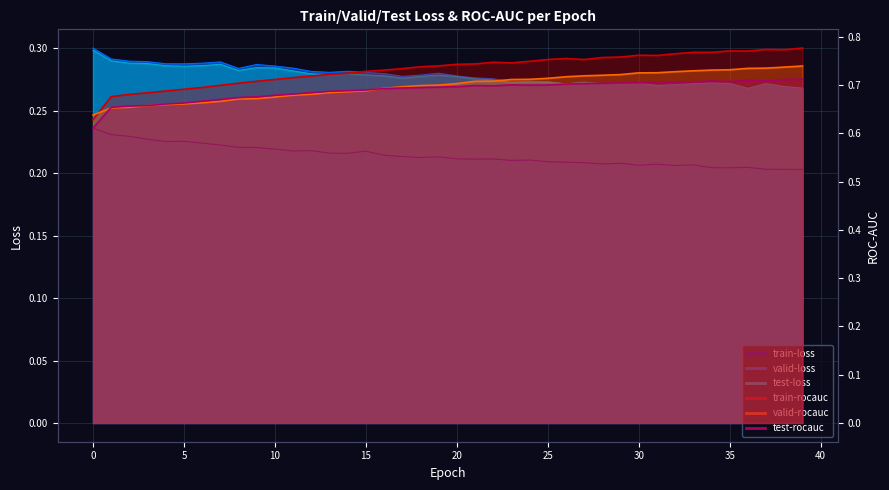

At which category does valid-loss reach its first local valley?

5